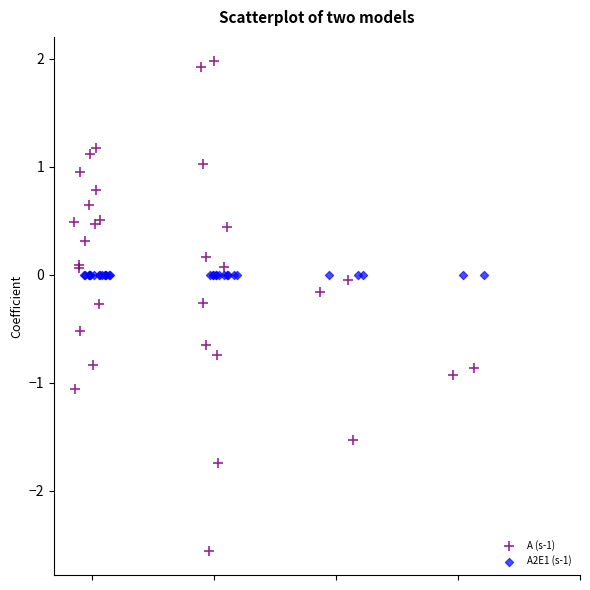

Which series reaches the minimum Y coordinate?

A (s-1)